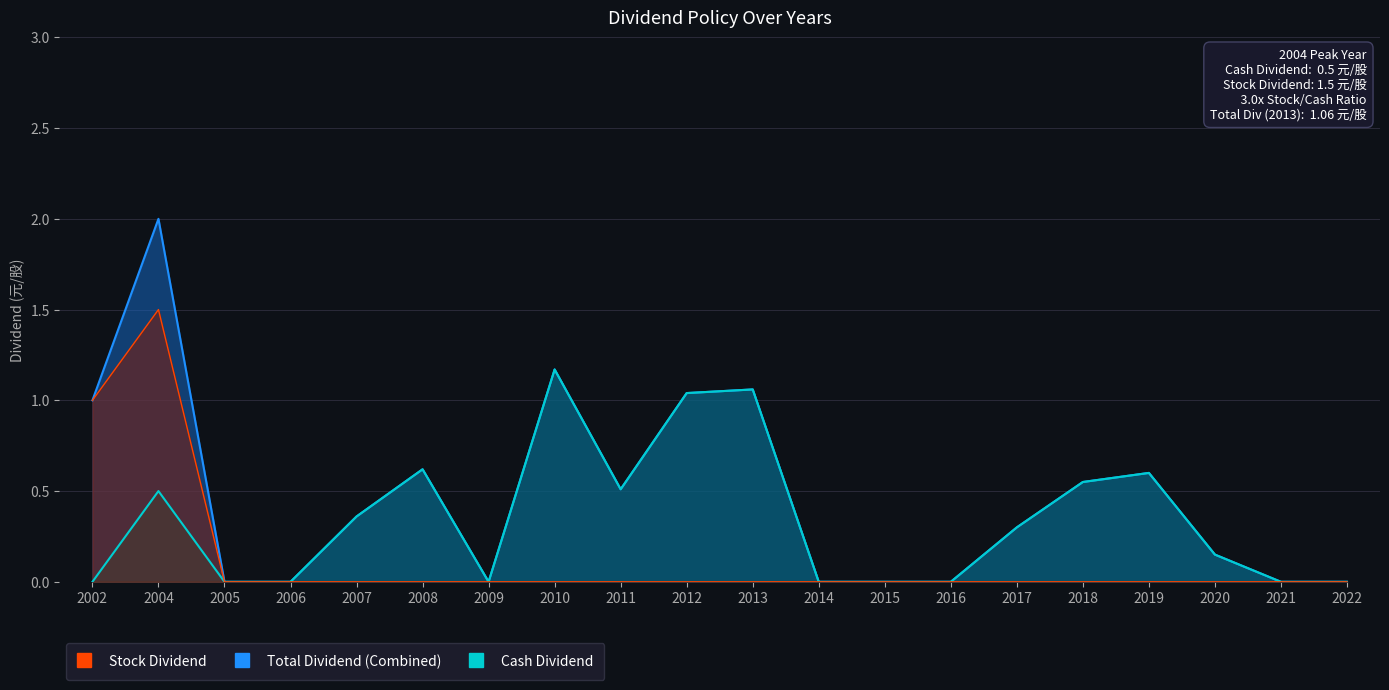

Which category has the highest value in the Cash Dividend (Earnings) series?

2010